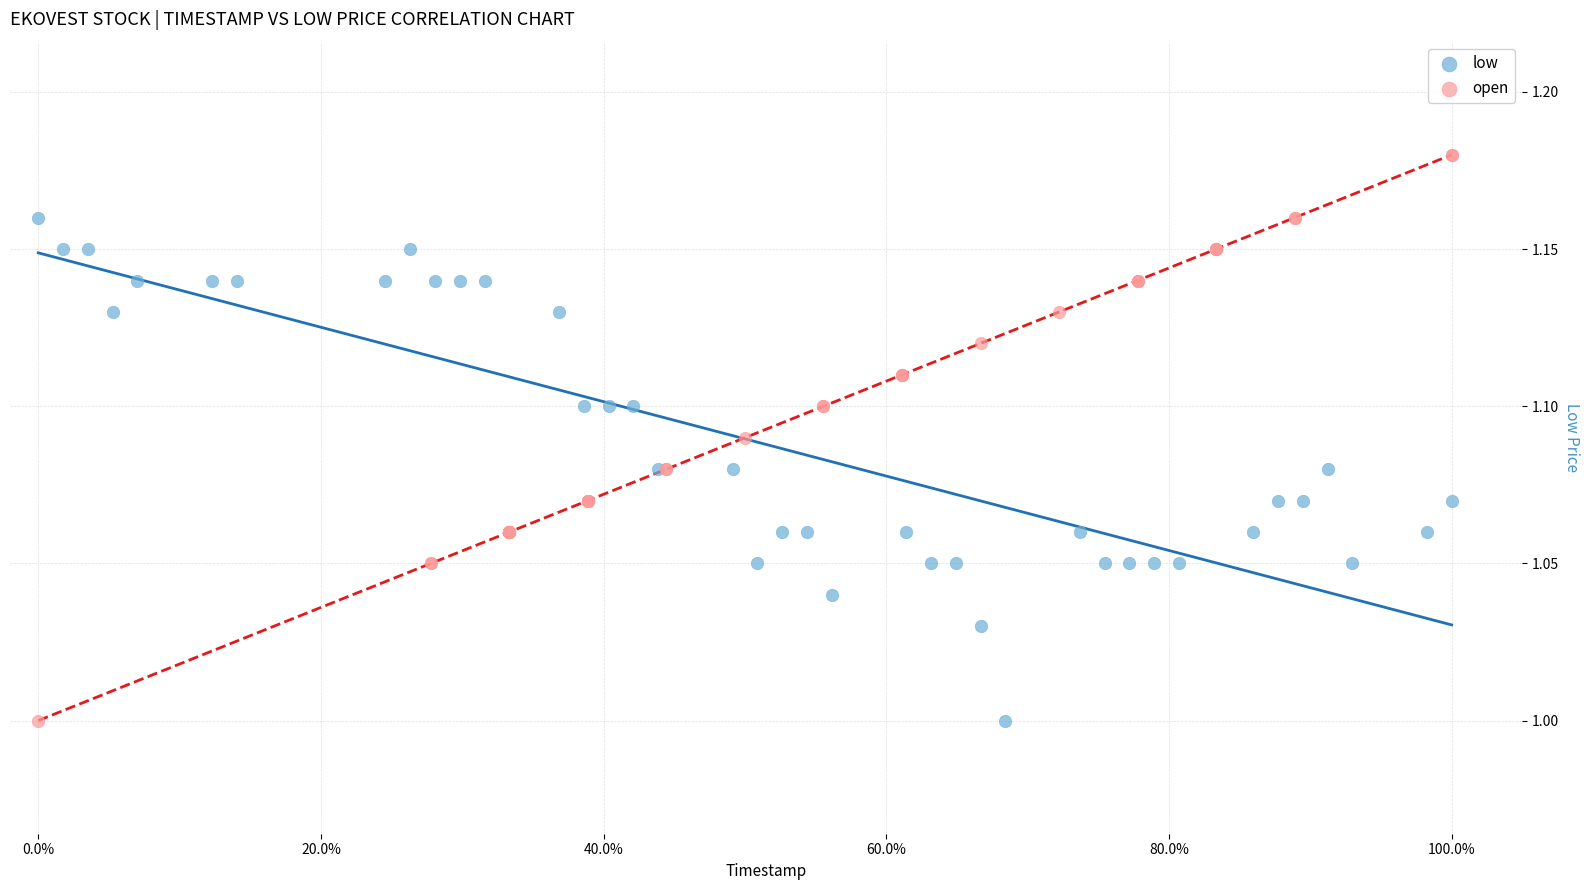

Which series reaches the maximum Y coordinate?

open